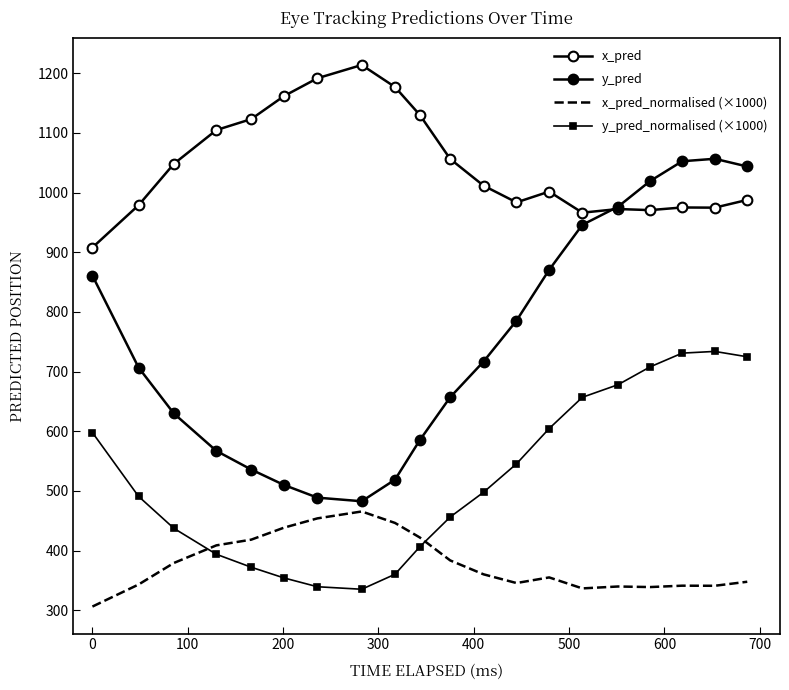

What are all the series names shown in the legend?

x_pred, y_pred, x_pred_normalised (×1000), y_pred_normalised (×1000)